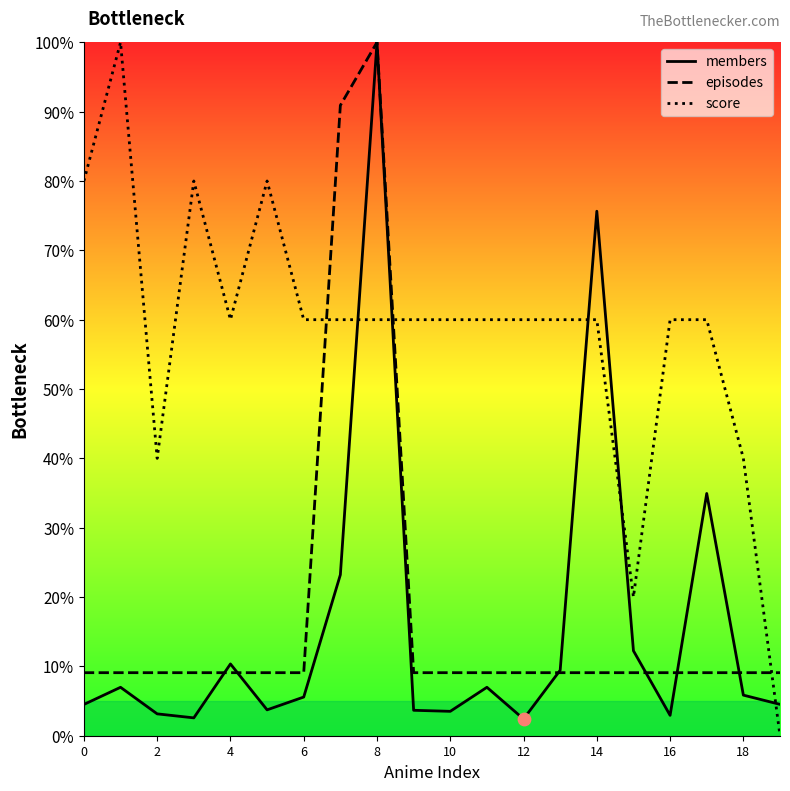

Which series reaches the minimum Y coordinate?

score